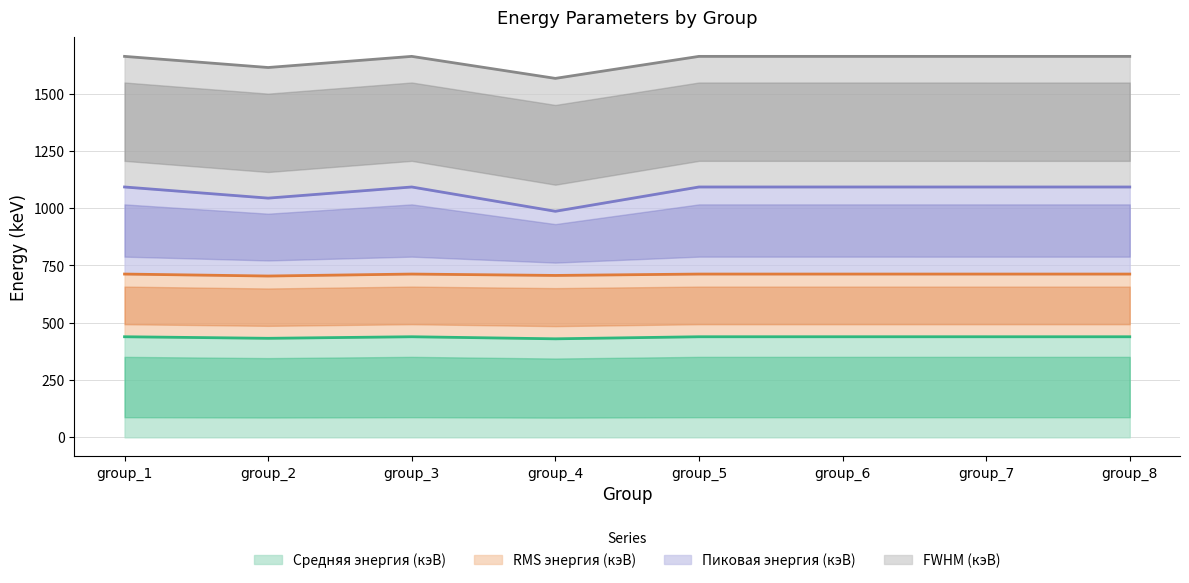

The Пиковая энергия (кэВ) series shows 415.5 at group_1. True or false?

False